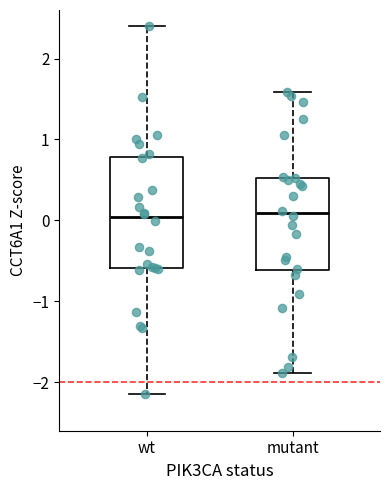

Reading left to right, read every box against the y-axis: the position of its median line, the range the box covers, and the ends of its whiskers. The values are not printed on the chart, so give them approximately, as read against the axis.

wt: median 0.0, box -0.6 to 0.8, whiskers -2.2 to 2.4
mutant: median 0.1, box -0.6 to 0.5, whiskers -1.9 to 1.6